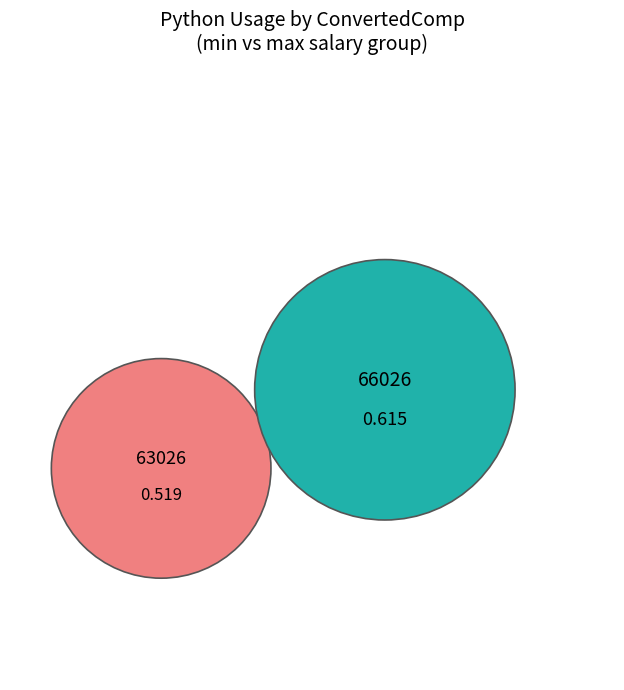

Which category has the smallest portion of the pie?

63026